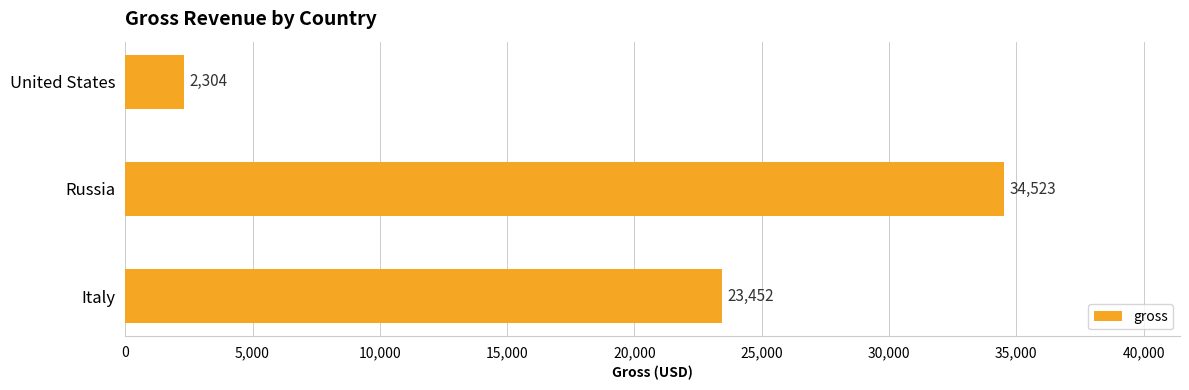

Count the values in the range 2304 to 34523.

3